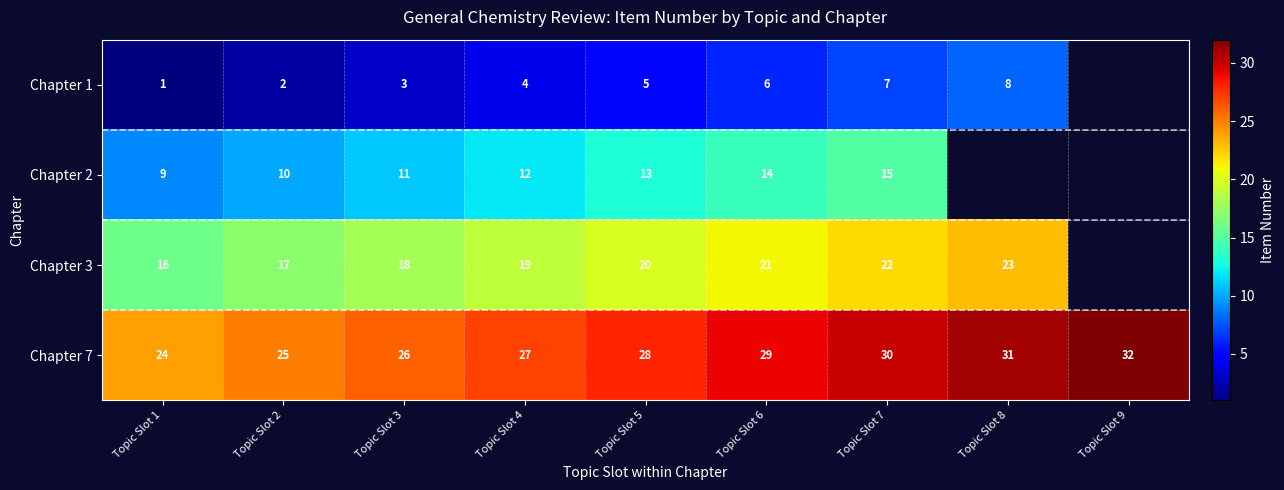

How many series are shown in this chart?

4